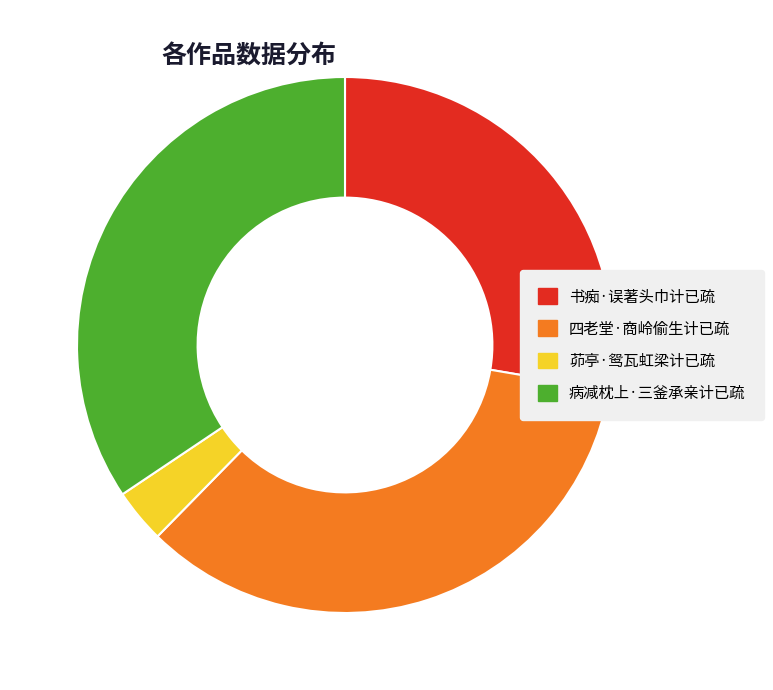

Approximately how many times larger is the value at 病减枕上·三釜承亲计已疏 compared to 书痴·误著头巾计已疏?

1.2